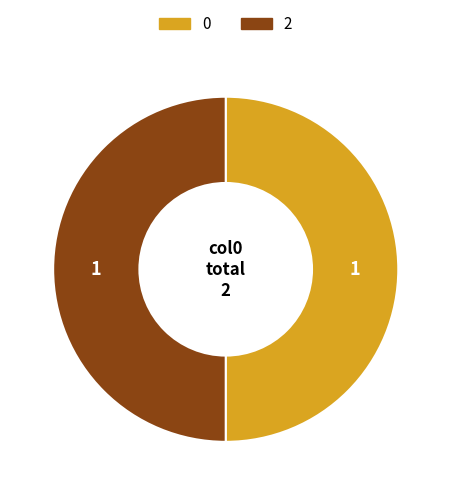

How many slices are in this pie chart?

2